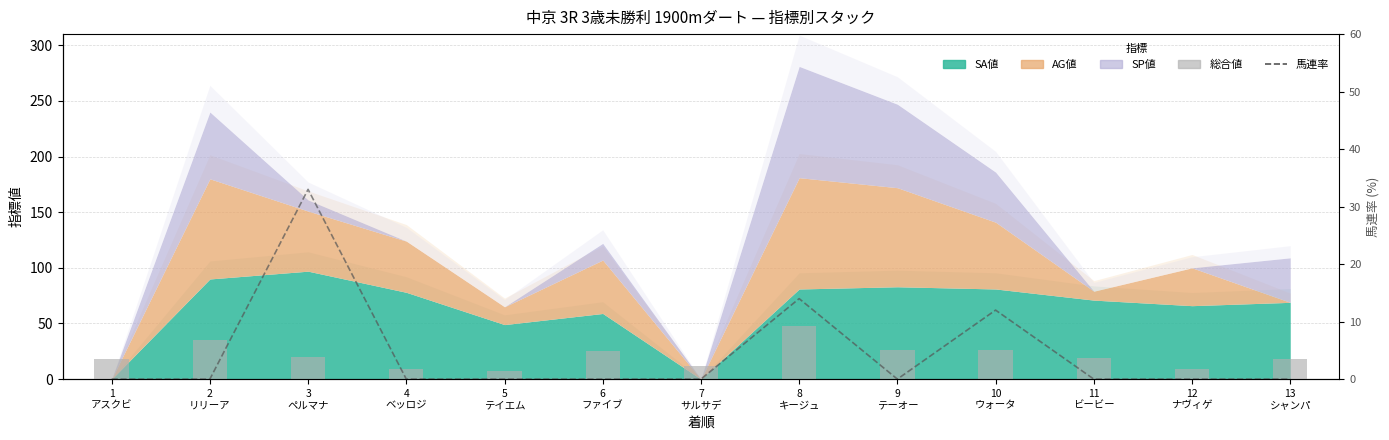

At 10
ウォータ, list the series in order from smallest to largest.

馬連率, 総合値